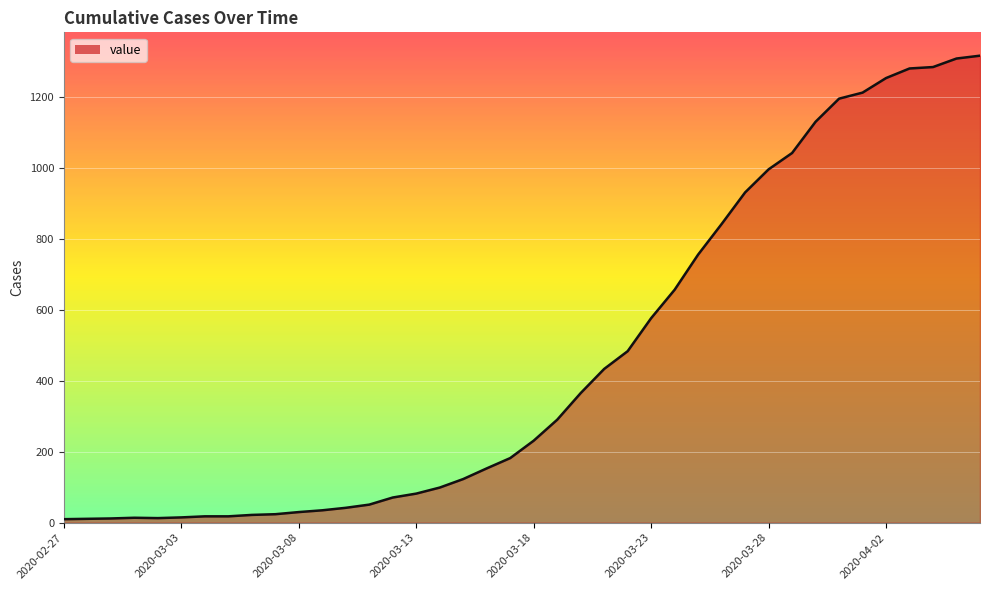

What is the maximum value shown in the chart?

1315